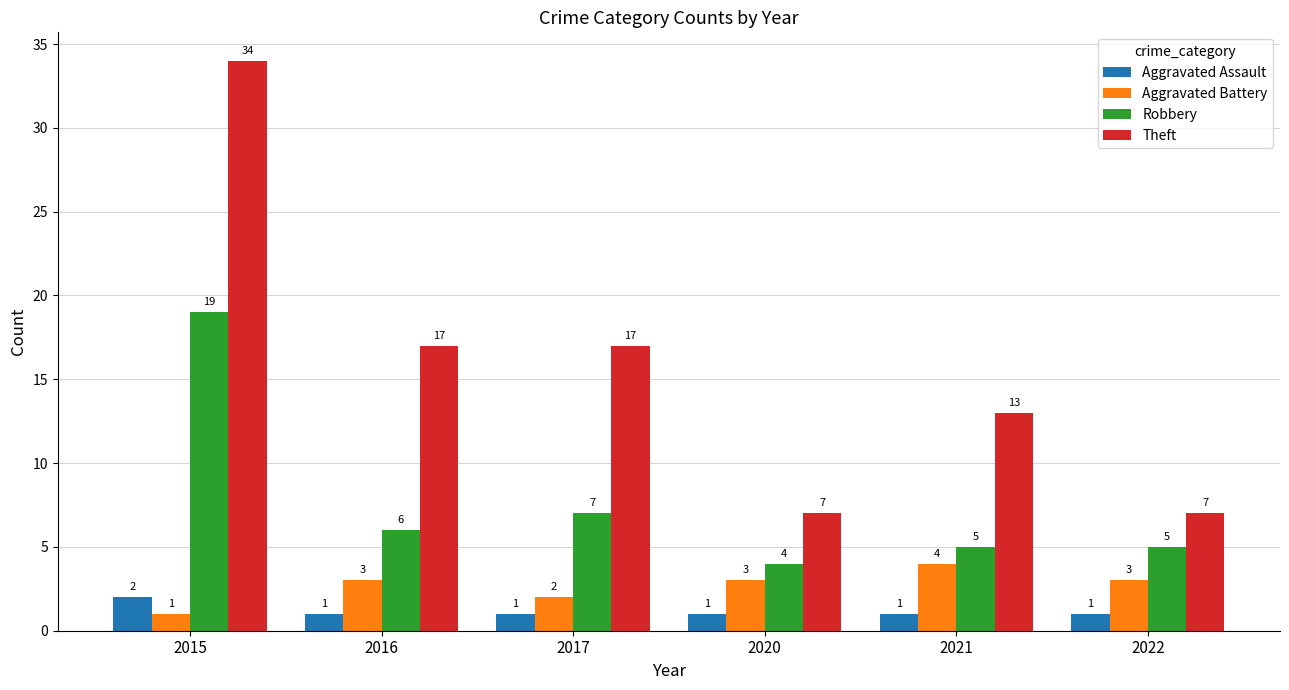

How many categories are shown in the chart?

6